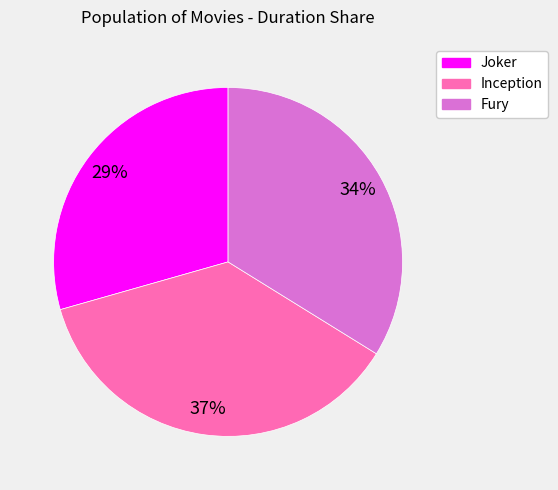

Combined, do Joker and Inception account for over 50%?

Yes